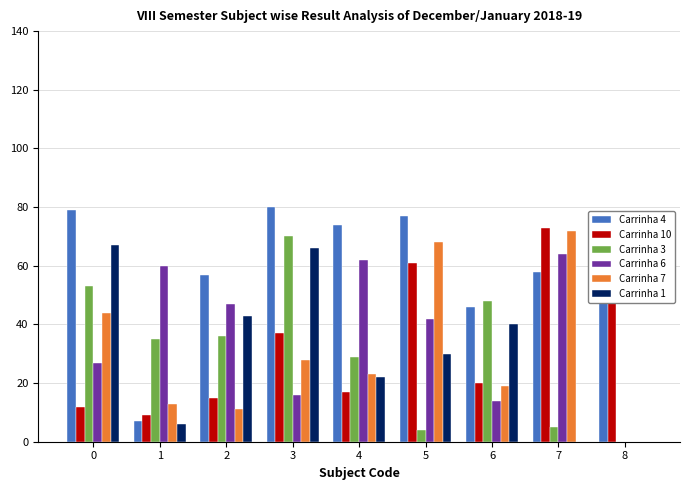

How many values in Carrinha 6 are above zero?

8